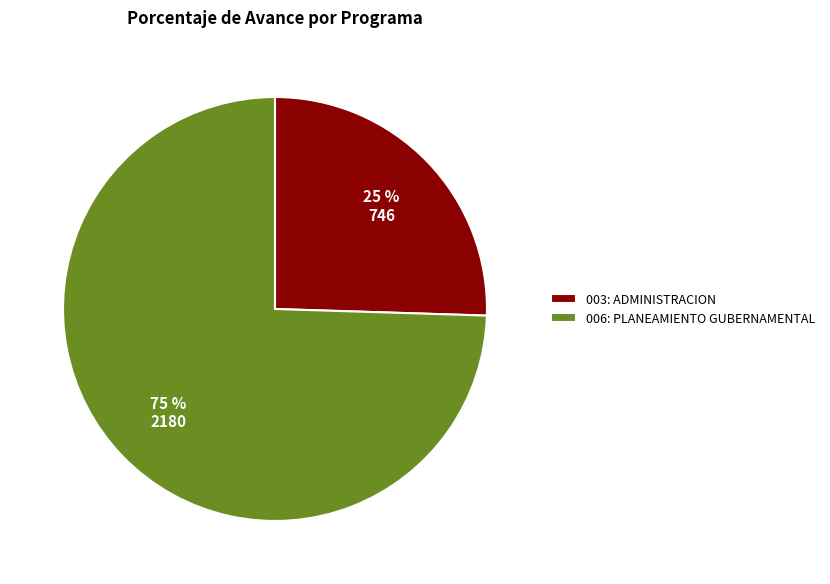

The 003: ADMINISTRACION slice represents 99% of the pie. True or false?

False